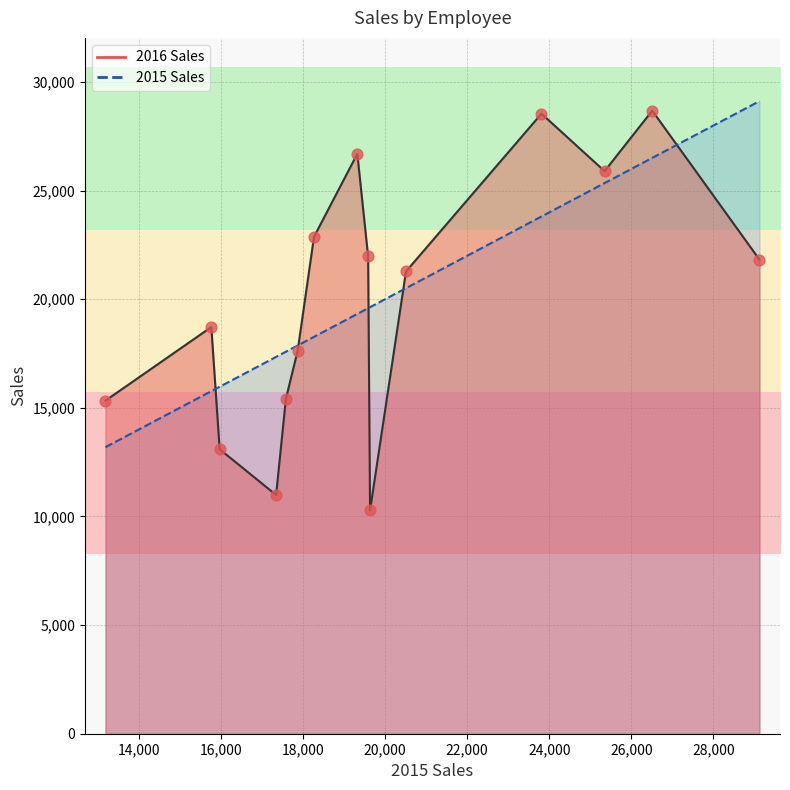

What is the total value across all series at 18,000?

28337